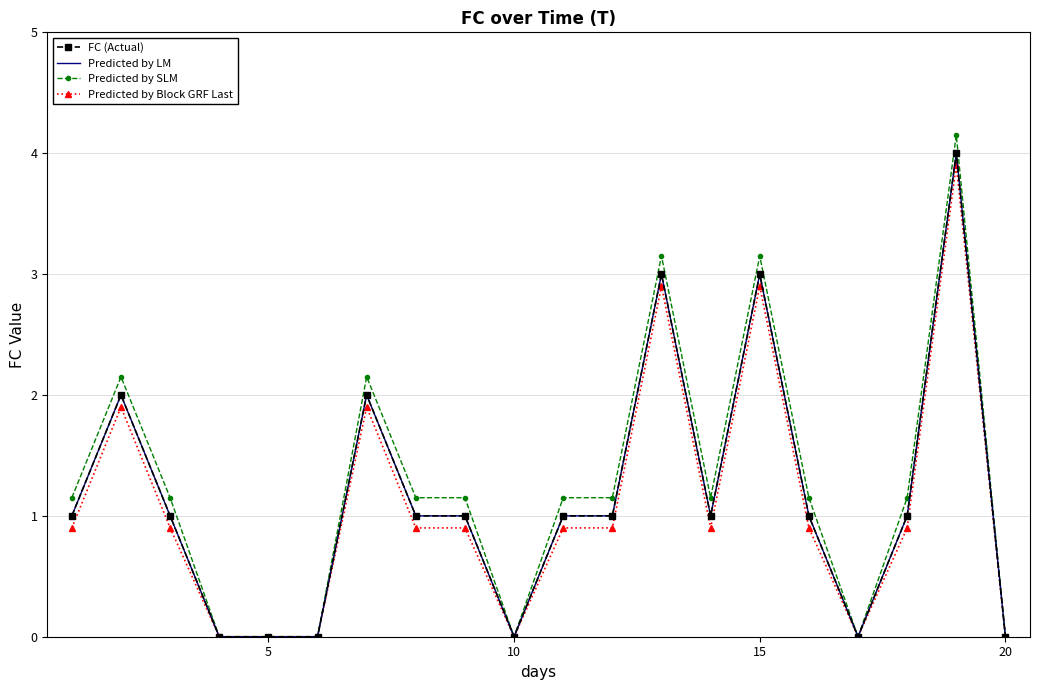

Reading left to right, transcribe all the data shown in this chart.

FC (Actual): 1.0	2.0	1.0	0.0	0.0	0.0	2.0	1.0	1.0	0.0	1.0	1.0	3.0	1.0	3.0	1.0	0.0	1.0	4.0	0.0
Predicted by LM: 1.0	2.0	1.0	0.0	0.0	0.0	2.0	1.0	1.0	0.0	1.0	1.0	3.0	1.0	3.0	1.0	0.0	1.0	4.0	0.0
Predicted by SLM: 1.1	2.1	1.1	0.0	0.0	0.0	2.1	1.1	1.1	0.0	1.1	1.1	3.1	1.1	3.1	1.1	0.0	1.1	4.2	0.0
Predicted by Block GRF Last: 0.9	1.9	0.9	0.0	0.0	0.0	1.9	0.9	0.9	0.0	0.9	0.9	2.9	0.9	2.9	0.9	0.0	0.9	3.9	0.0